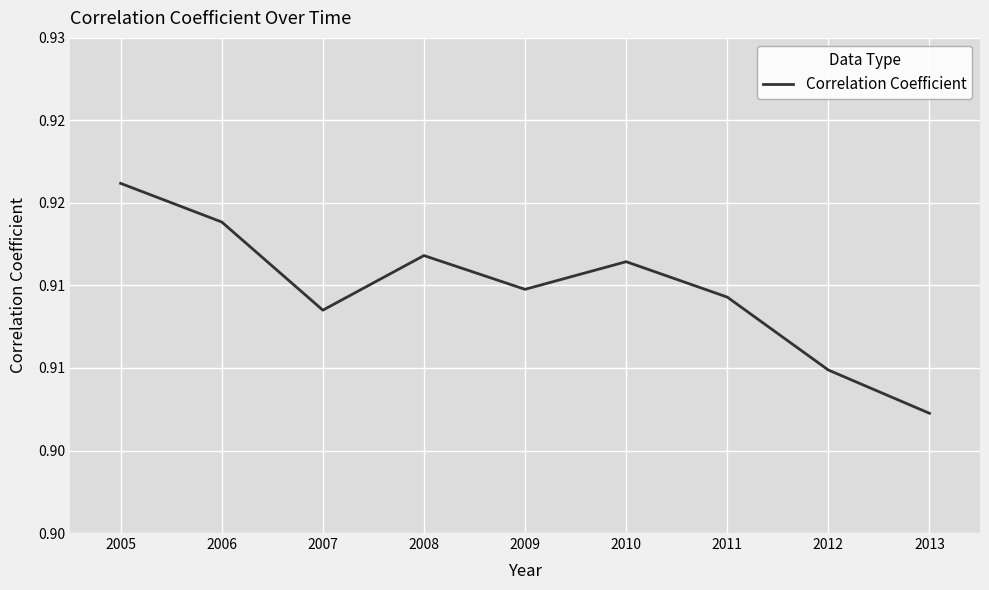

True or false: the data shows 0.9 at 2013.

True